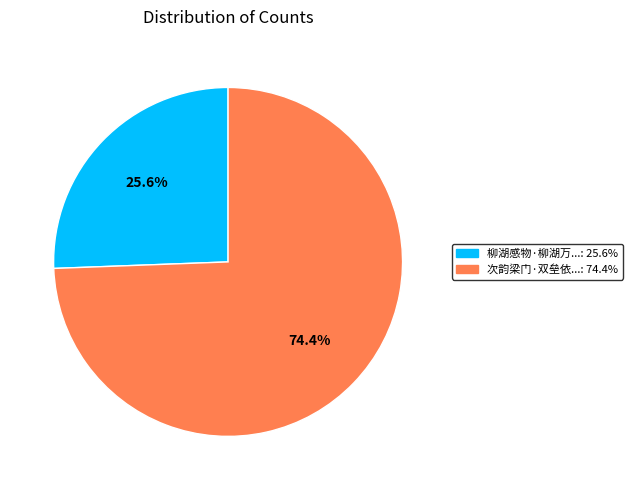

How many segments does this pie chart have?

2